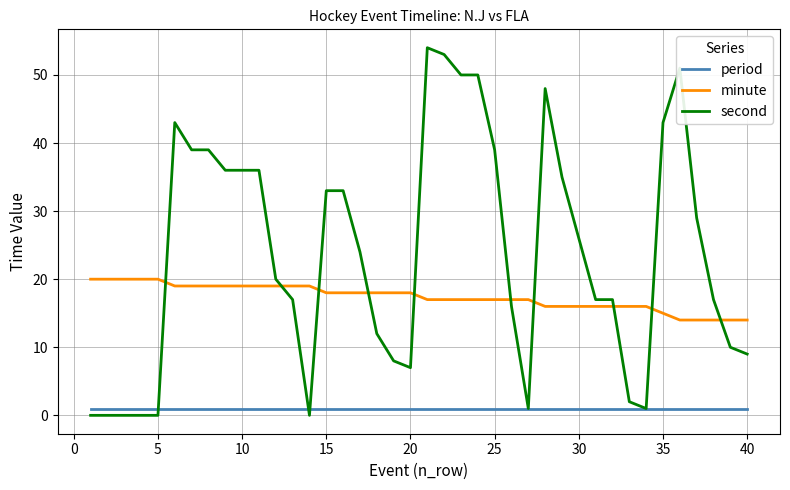

True or false: period and minute cross at least once.

False